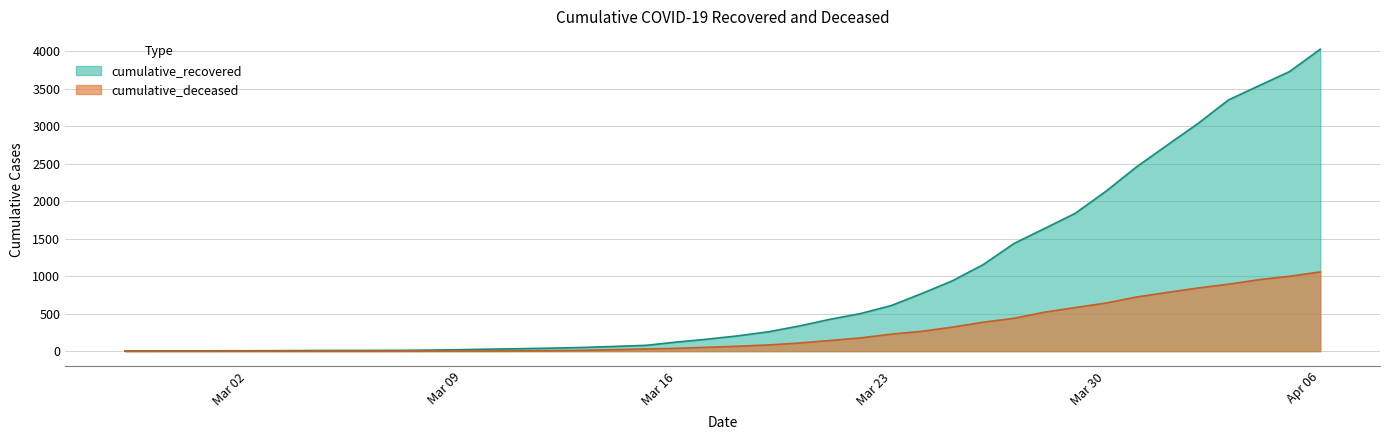

What is the value of the cumulative_deceased point at the 18th from the left?

28